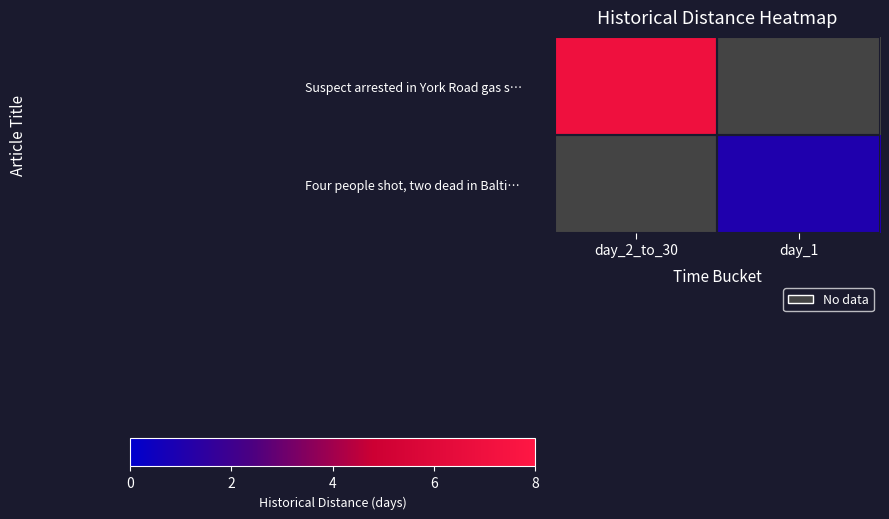

What is the greatest value displayed?

7.0